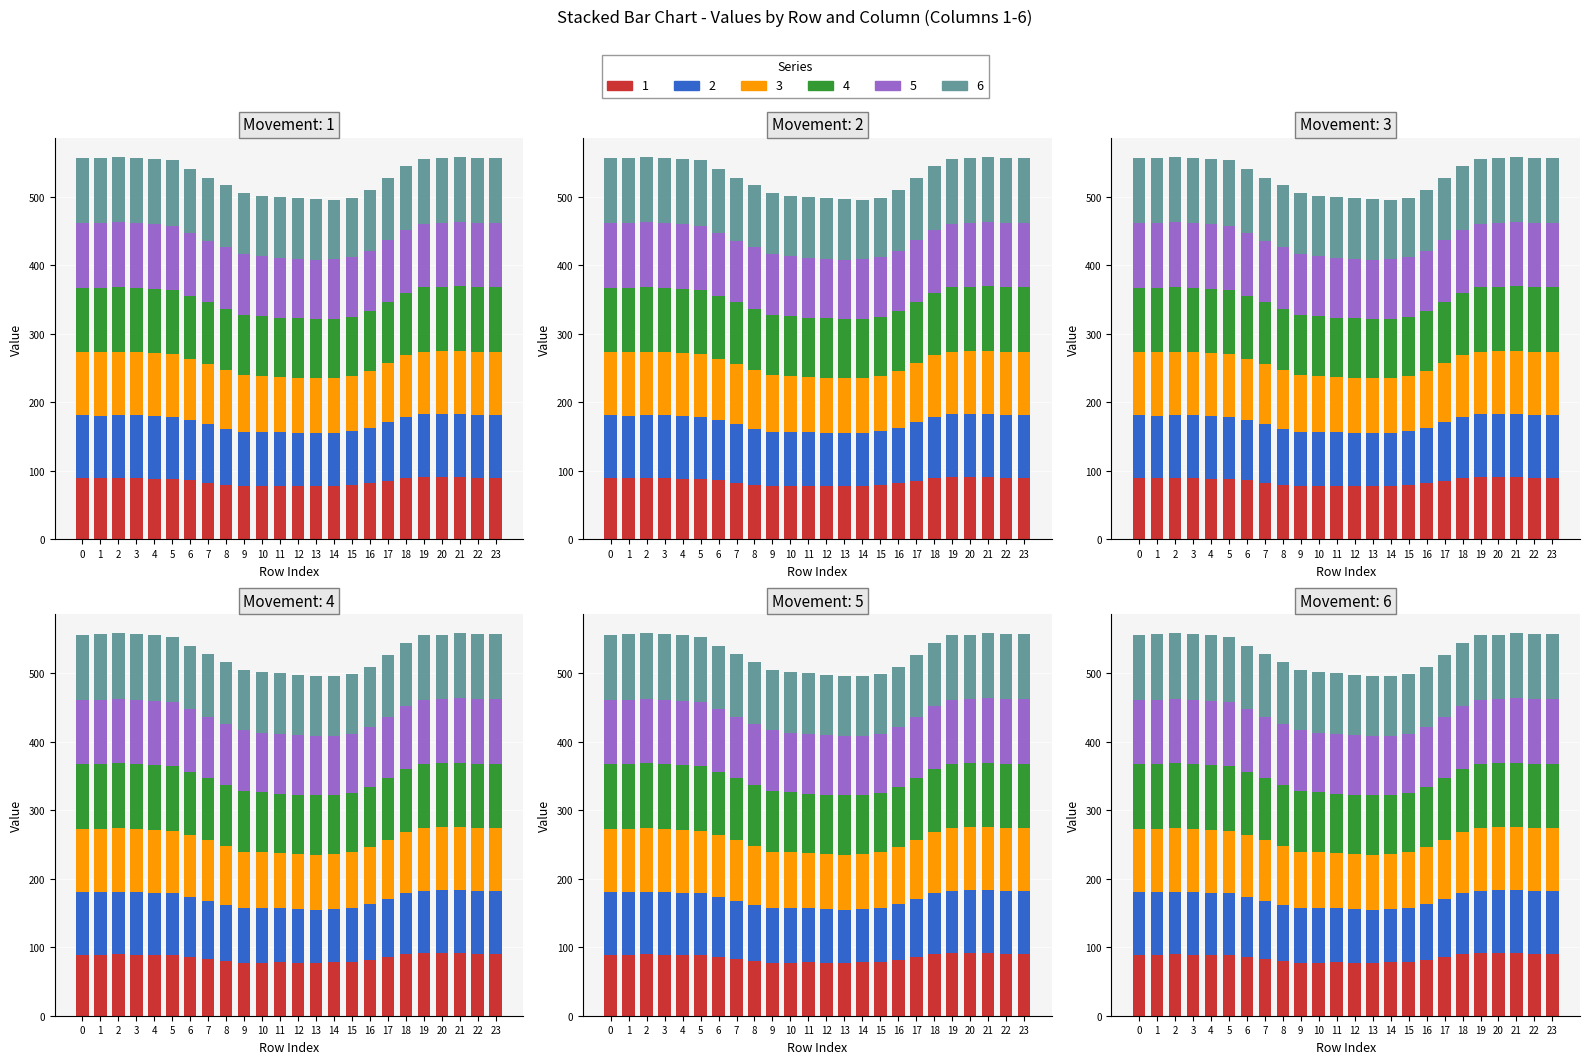

Reading right to left, what are all the values shown in this chart?

1: 23=89.7	22=90.2	21=91.4	20=91.7	19=91.3	18=89.5	17=85.8	16=81.6	15=78.8	14=78.3	13=77.6	12=77.3	11=78.3	10=77.4	9=77.5	8=80.0	7=82.6	6=86.1	5=88.5	4=88.6	3=89.4	2=89.6	1=89.2	0=89.2
2: 23=91.9	22=91.8	21=91.8	20=91.6	19=91.4	18=89.1	17=85.1	16=81.6	15=79.0	14=77.3	13=77.0	12=78.1	11=78.7	10=79.3	9=79.9	8=81.4	7=85.2	6=87.6	5=90.5	4=91.0	3=91.9	2=91.7	1=91.5	0=91.7
3: 23=92.4	22=92.3	21=92.3	20=91.8	19=91.2	18=89.9	17=86.4	16=82.5	15=80.6	14=79.9	13=80.4	12=80.4	11=80.2	10=81.8	9=82.1	8=85.9	7=88.3	6=89.8	5=91.4	4=92.1	3=92.0	2=92.7	1=92.5	0=92.0
4: 23=93.9	22=93.8	21=94.1	20=93.3	19=93.9	18=91.7	17=89.6	16=88.3	15=87.0	14=86.8	13=86.9	12=86.8	11=86.5	10=88.1	9=88.7	8=89.7	7=90.4	6=92.2	5=94.0	4=94.2	3=94.3	2=94.8	1=94.2	0=94.1
5: 23=94.5	22=93.9	21=94.0	20=93.4	19=93.4	18=91.9	17=90.1	16=87.4	15=86.3	14=86.8	13=86.5	12=86.7	11=87.5	10=86.6	9=88.4	8=89.5	7=89.6	6=91.5	5=93.8	4=94.0	3=94.1	2=94.3	1=94.2	0=94.6
6: 23=95.0	22=95.1	21=95.0	20=94.4	19=94.3	18=92.9	17=90.2	16=88.5	15=87.0	14=87.1	13=88.3	12=88.7	11=89.0	10=88.8	9=88.9	8=90.6	7=91.8	6=92.9	5=95.4	4=95.6	3=95.5	2=95.4	1=95.3	0=94.9